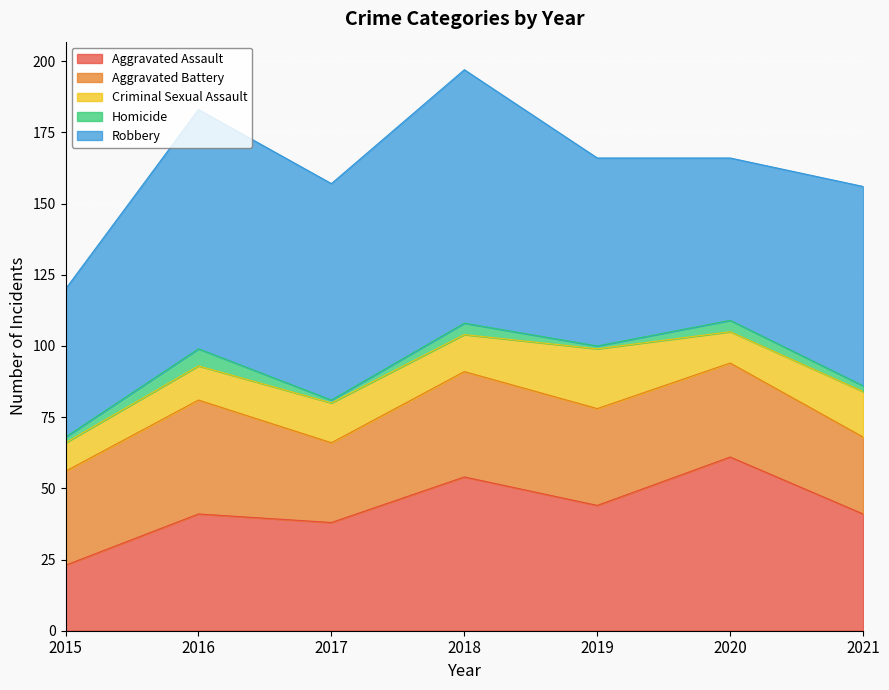

What is the difference between the second highest and minimum values in the Criminal Sexual Assault series?

6